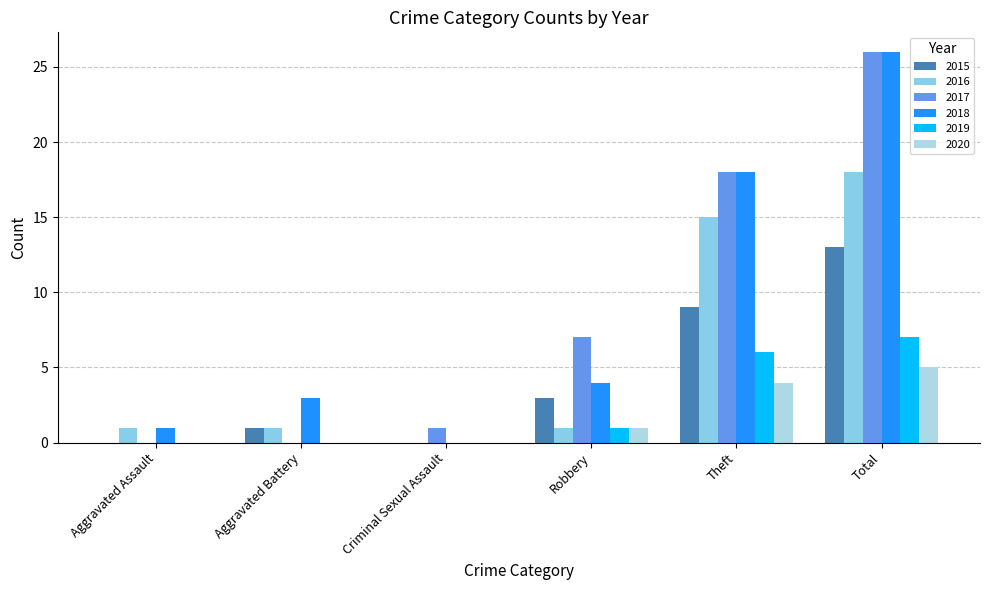

Reading left to right, what are all the values shown in this chart?

2015: 0	1	0	3	9	13
2016: 1	1	0	1	15	18
2017: 0	0	1	7	18	26
2018: 1	3	0	4	18	26
2019: 0	0	0	1	6	7
2020: 0	0	0	1	4	5